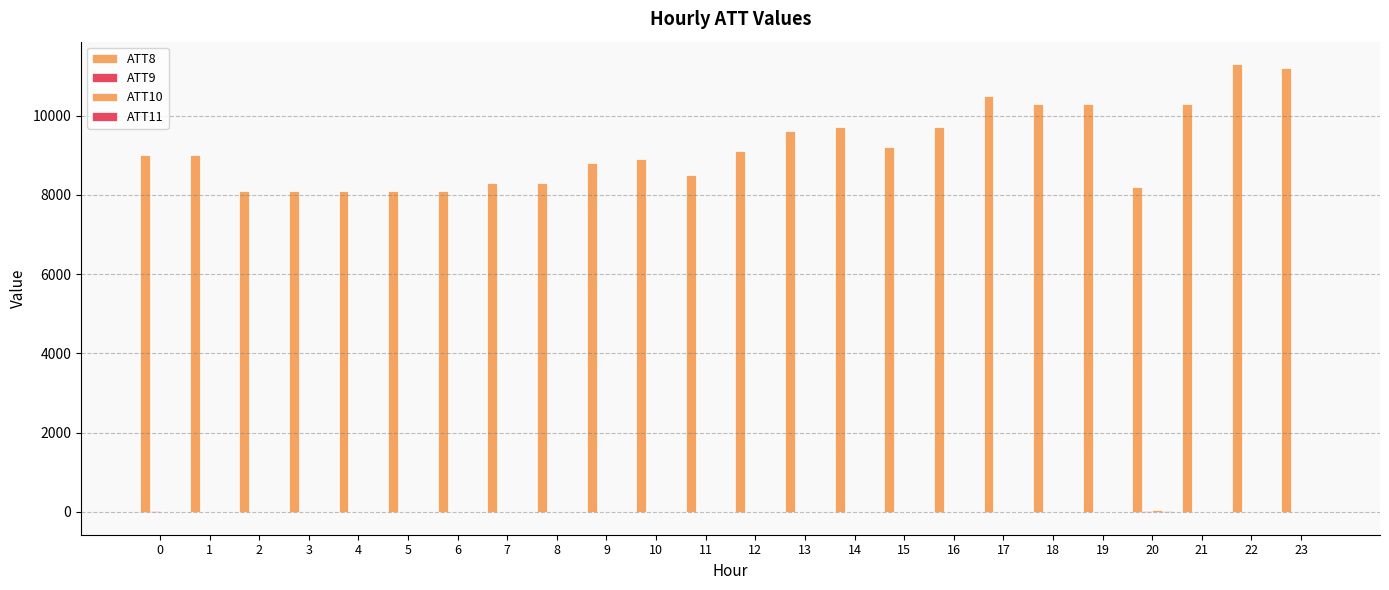

What is the value of the ATT11 bar at the 9th from the left?

-10.0